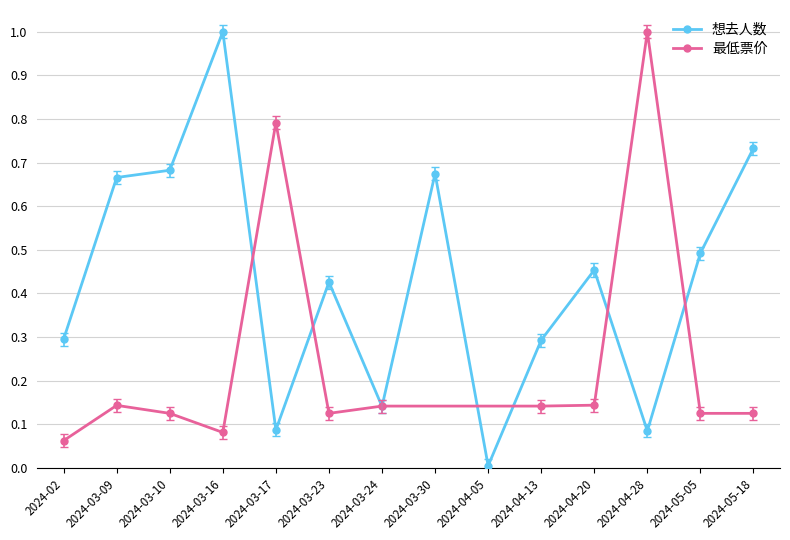

What is the average value?

0.4